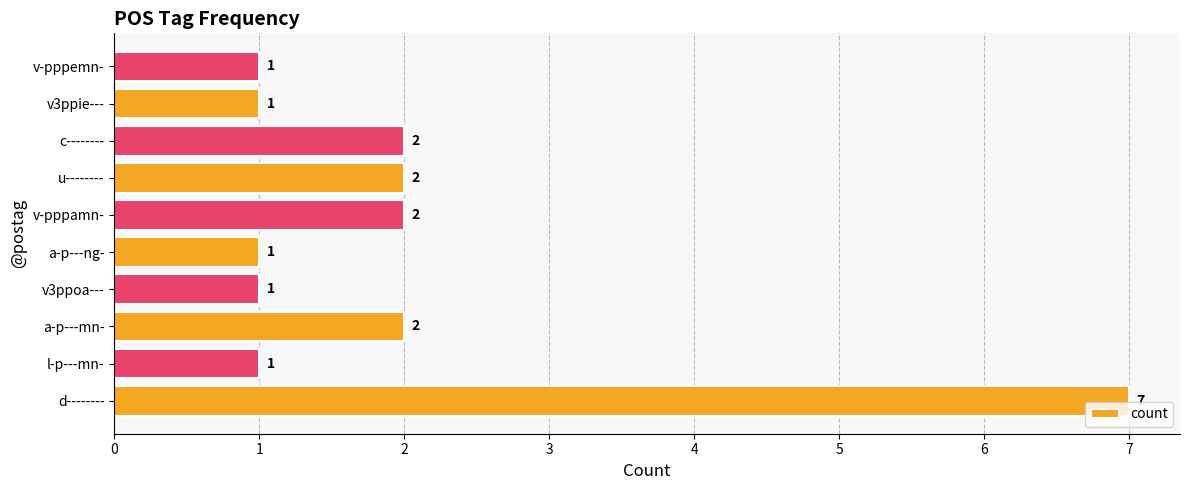

What is the greatest value displayed?

7